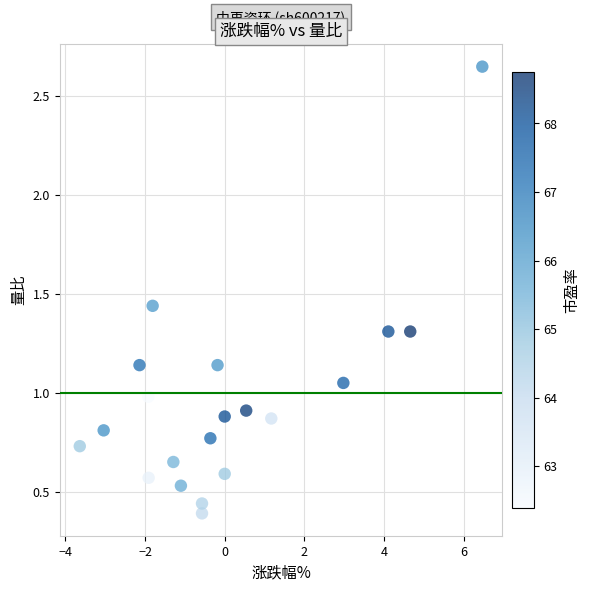

What is the range of X values (max minus min)?

10.1